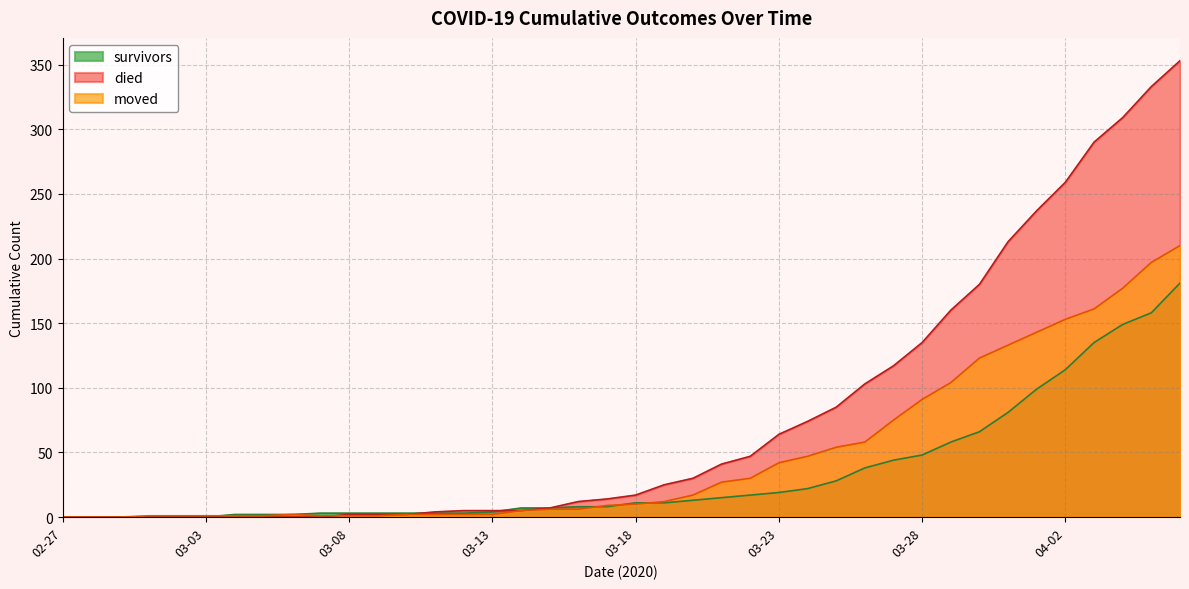

The moved series shows 0 at 2020-02-27. True or false?

True